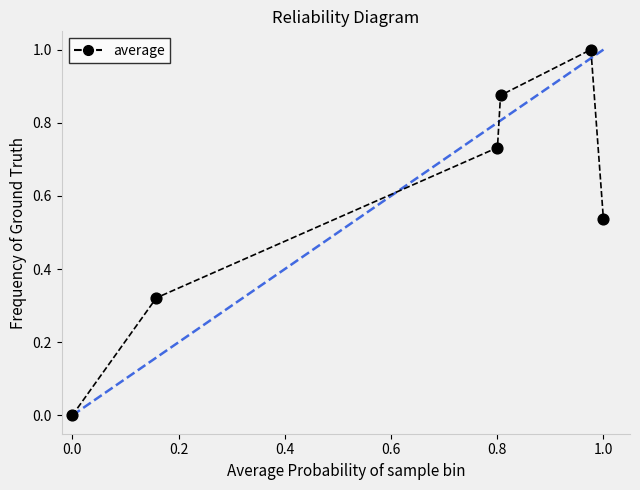

What is the sum of all values?

3.5